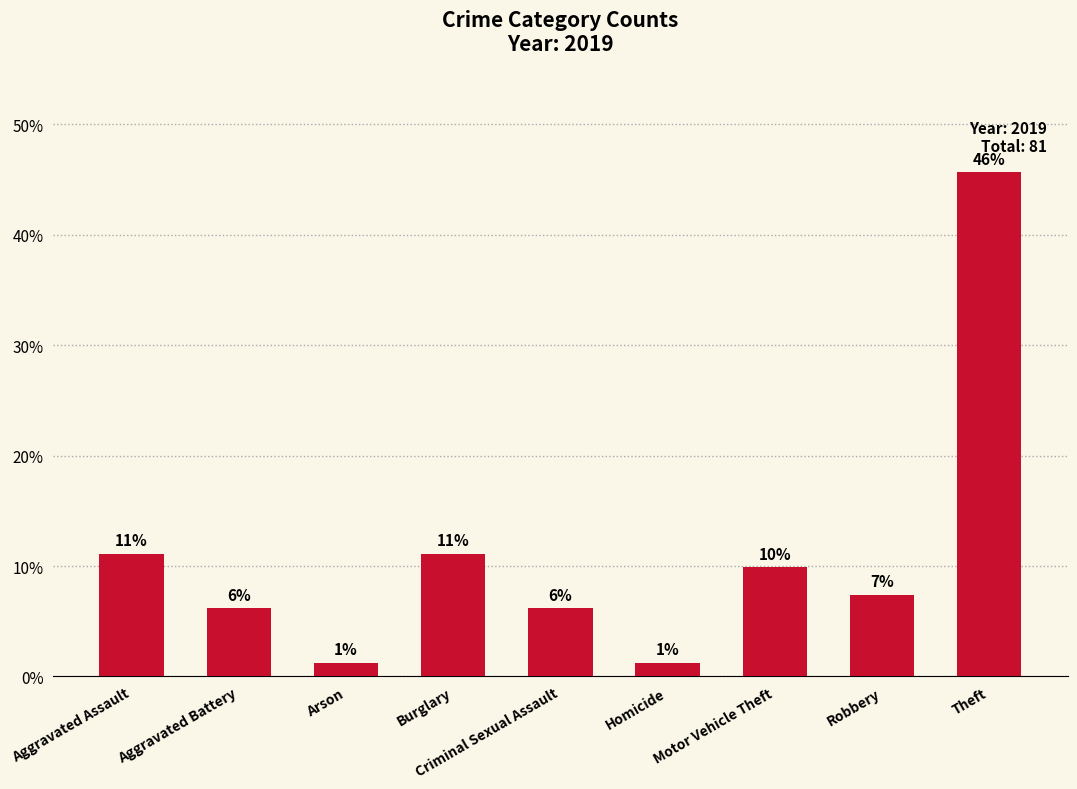

How many bars are there in total?

9